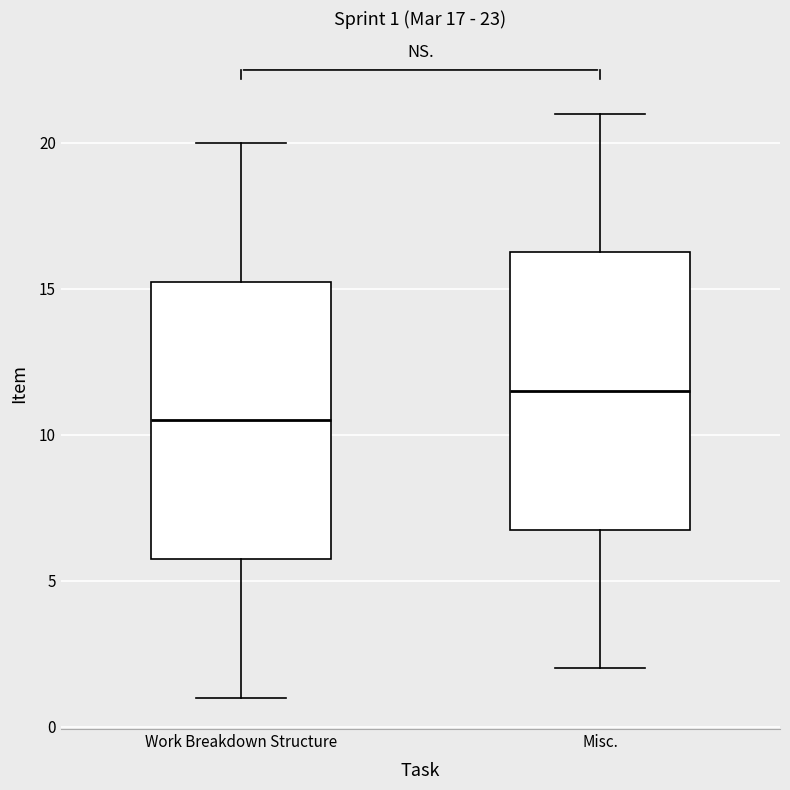

Which box has the lowest median line?

Work Breakdown Structure